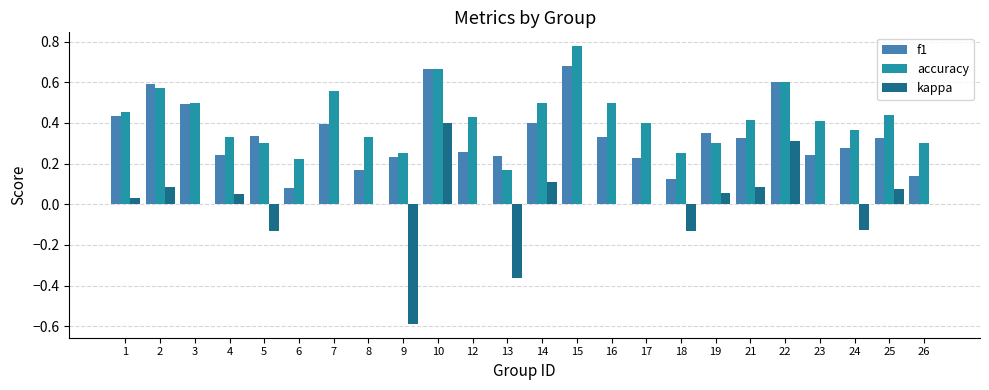

Which category has the highest value in the kappa series?

10